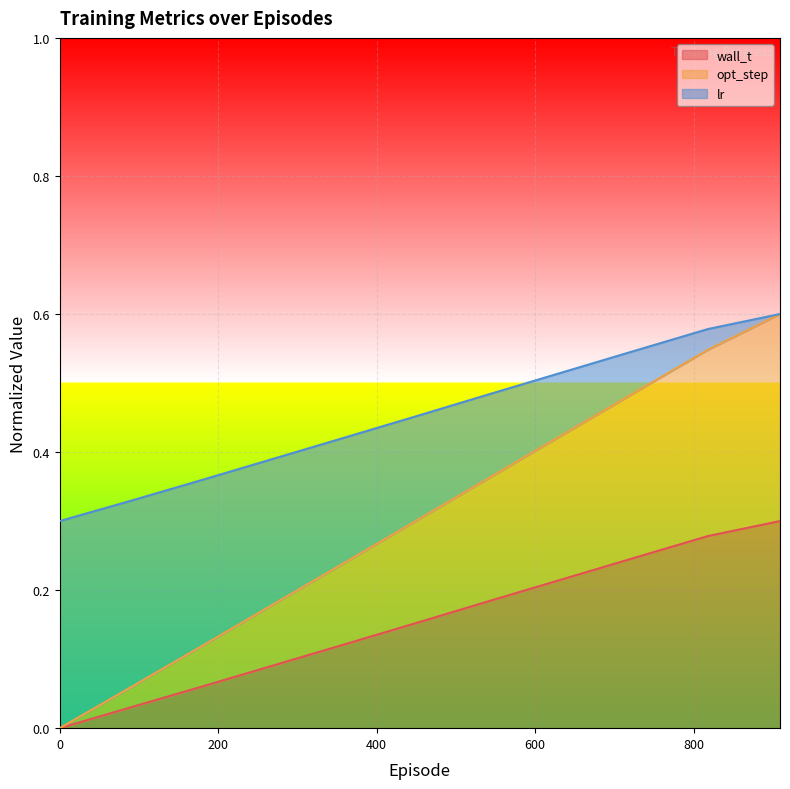

Reading left to right, extract all data points from this chart.

wall_t: 0.0=0.0	90.0=0.0	181.0=0.1	272.0=0.1	363.0=0.1	454.0=0.2	545.0=0.2	636.0=0.2	727.0=0.2	818.0=0.3	909.0=0.3
opt_step: 0.0=0.0	90.0=0.1	181.0=0.1	272.0=0.2	363.0=0.2	454.0=0.3	545.0=0.4	636.0=0.4	727.0=0.5	818.0=0.5	909.0=0.6
lr: 0.0=0.3	90.0=0.3	181.0=0.4	272.0=0.4	363.0=0.4	454.0=0.5	545.0=0.5	636.0=0.5	727.0=0.5	818.0=0.6	909.0=0.6